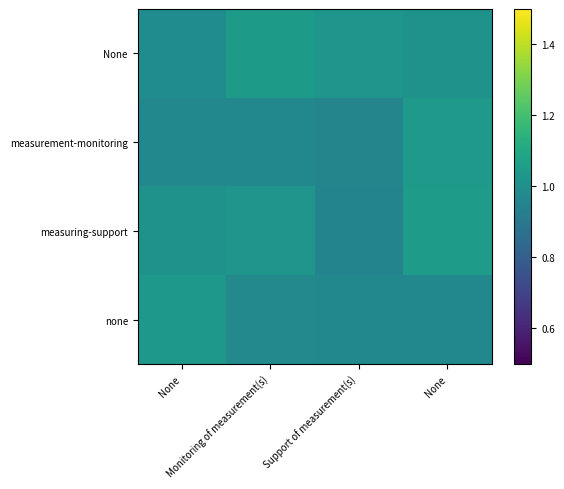

At Monitoring of measurement(s), list the series in order from smallest to largest.

measurement-monitoring, none, measuring-support, None